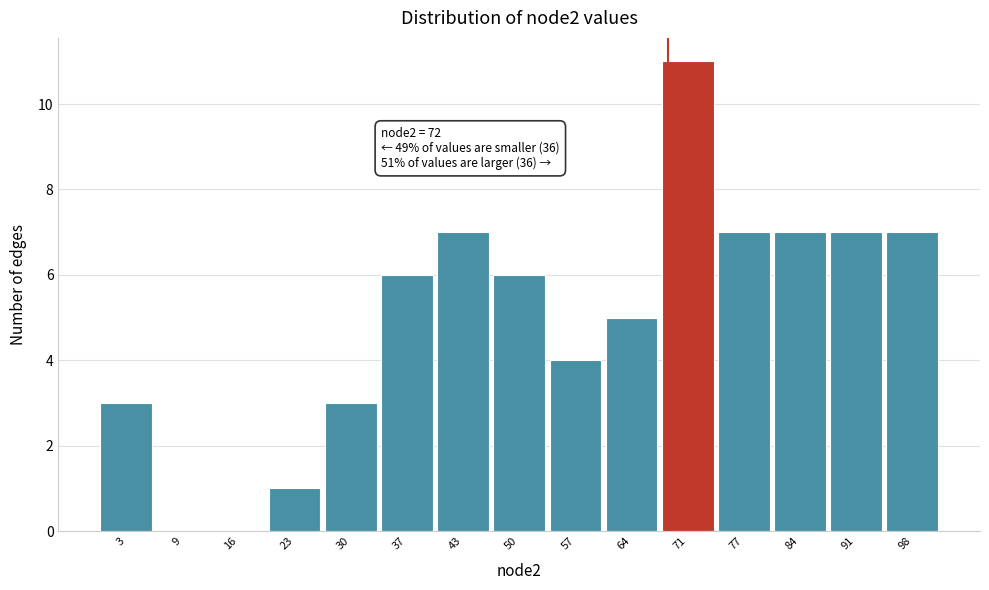

Reading right to left, extract all data points from this chart.

98=7	91=7	84=7	77=7	71=11	64=5	57=4	50=6	43=7	37=6	30=3	23=1	16=0	9=0	3=3